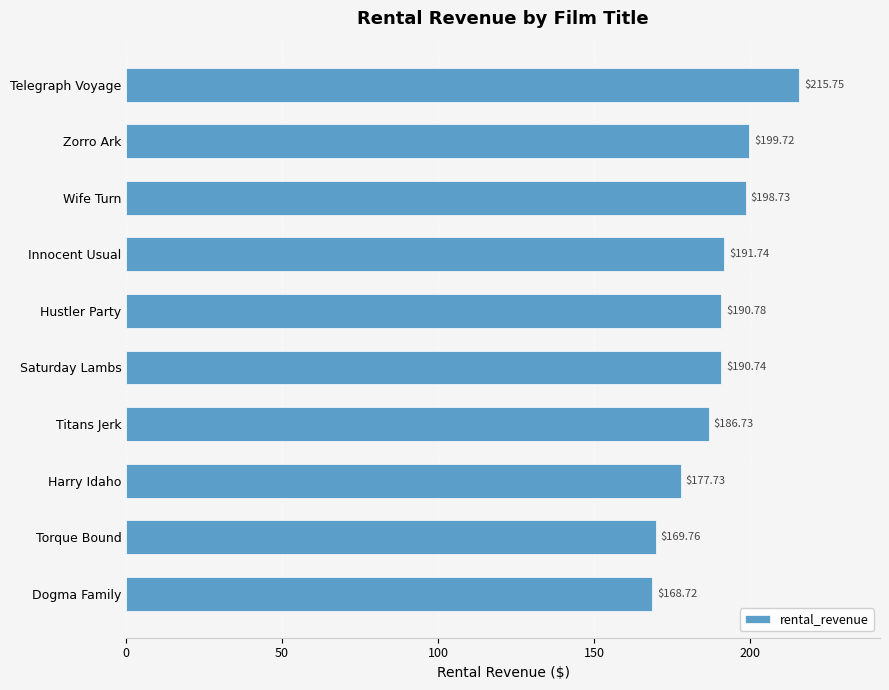

What is the difference between the maximum and minimum values?

47.0